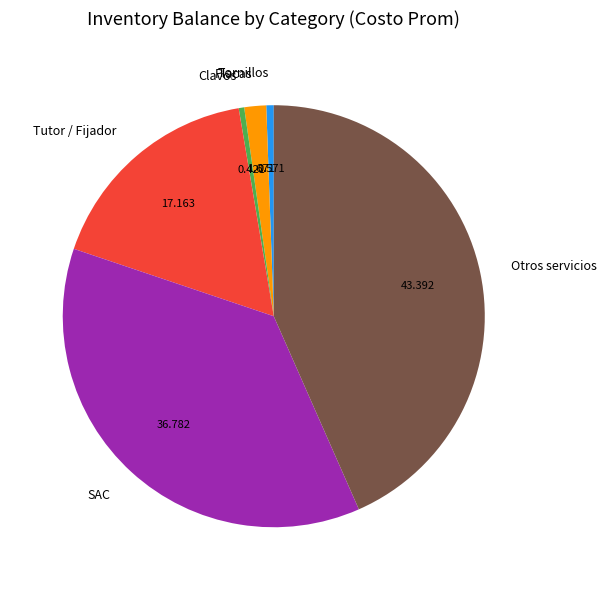

Is it true that Clavos is 14% of the pie?

False